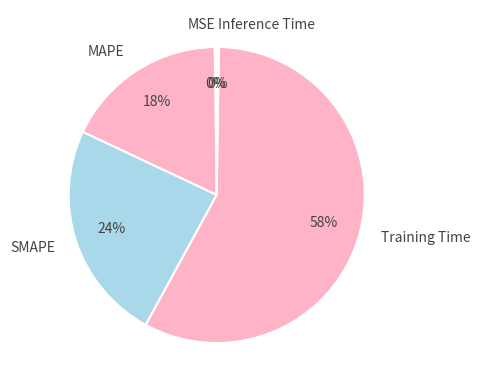

True or false: MAPE accounts for 24% of the total.

False